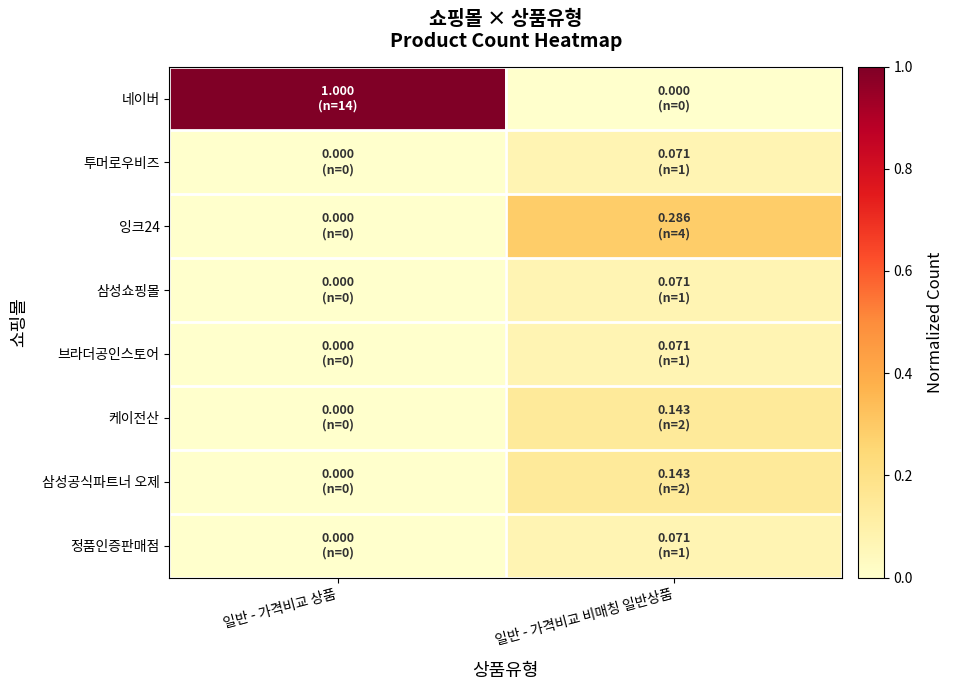

Reading left to right, transcribe all the data shown in this chart.

네이버: 일반 - 가격비교 상품=1.0	일반 - 가격비교 비매칭 일반상품=0.0
투머로우비즈: 일반 - 가격비교 상품=0.0	일반 - 가격비교 비매칭 일반상품=0.1
잉크24: 일반 - 가격비교 상품=0.0	일반 - 가격비교 비매칭 일반상품=0.3
삼성쇼핑몰: 일반 - 가격비교 상품=0.0	일반 - 가격비교 비매칭 일반상품=0.1
브라더공인스토어: 일반 - 가격비교 상품=0.0	일반 - 가격비교 비매칭 일반상품=0.1
케이전산: 일반 - 가격비교 상품=0.0	일반 - 가격비교 비매칭 일반상품=0.1
삼성공식파트너 오제: 일반 - 가격비교 상품=0.0	일반 - 가격비교 비매칭 일반상품=0.1
정품인증판매점: 일반 - 가격비교 상품=0.0	일반 - 가격비교 비매칭 일반상품=0.1